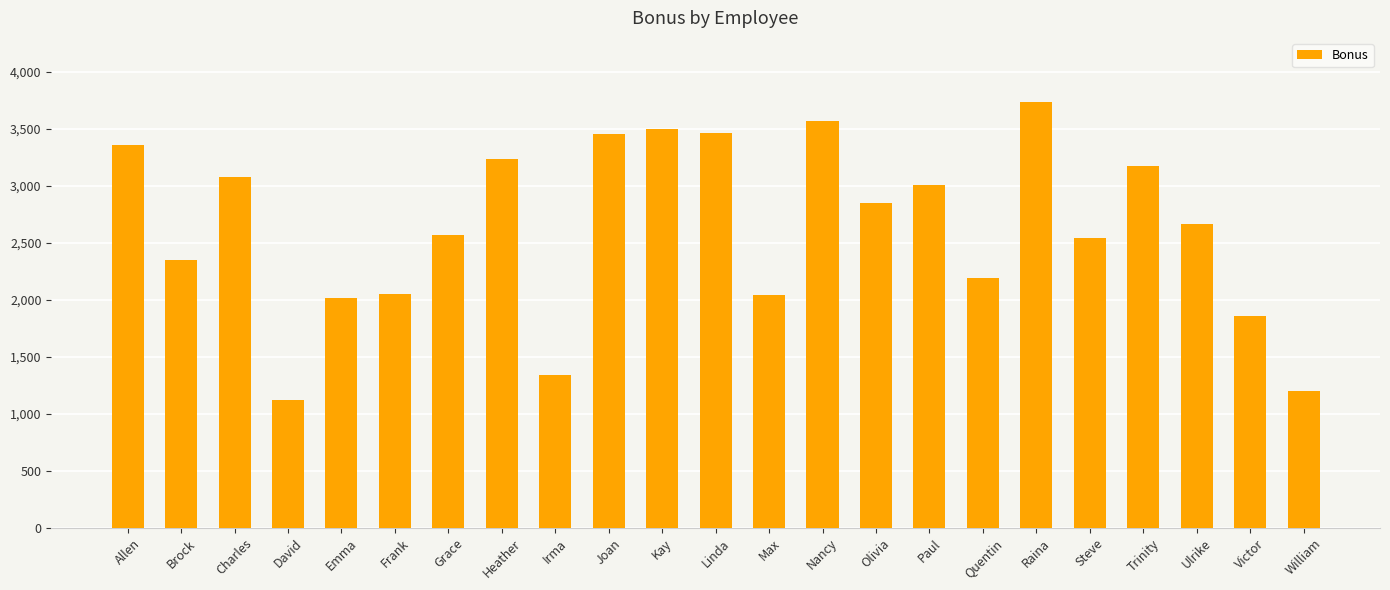

The value at Heather is 4907.4. True or false?

False